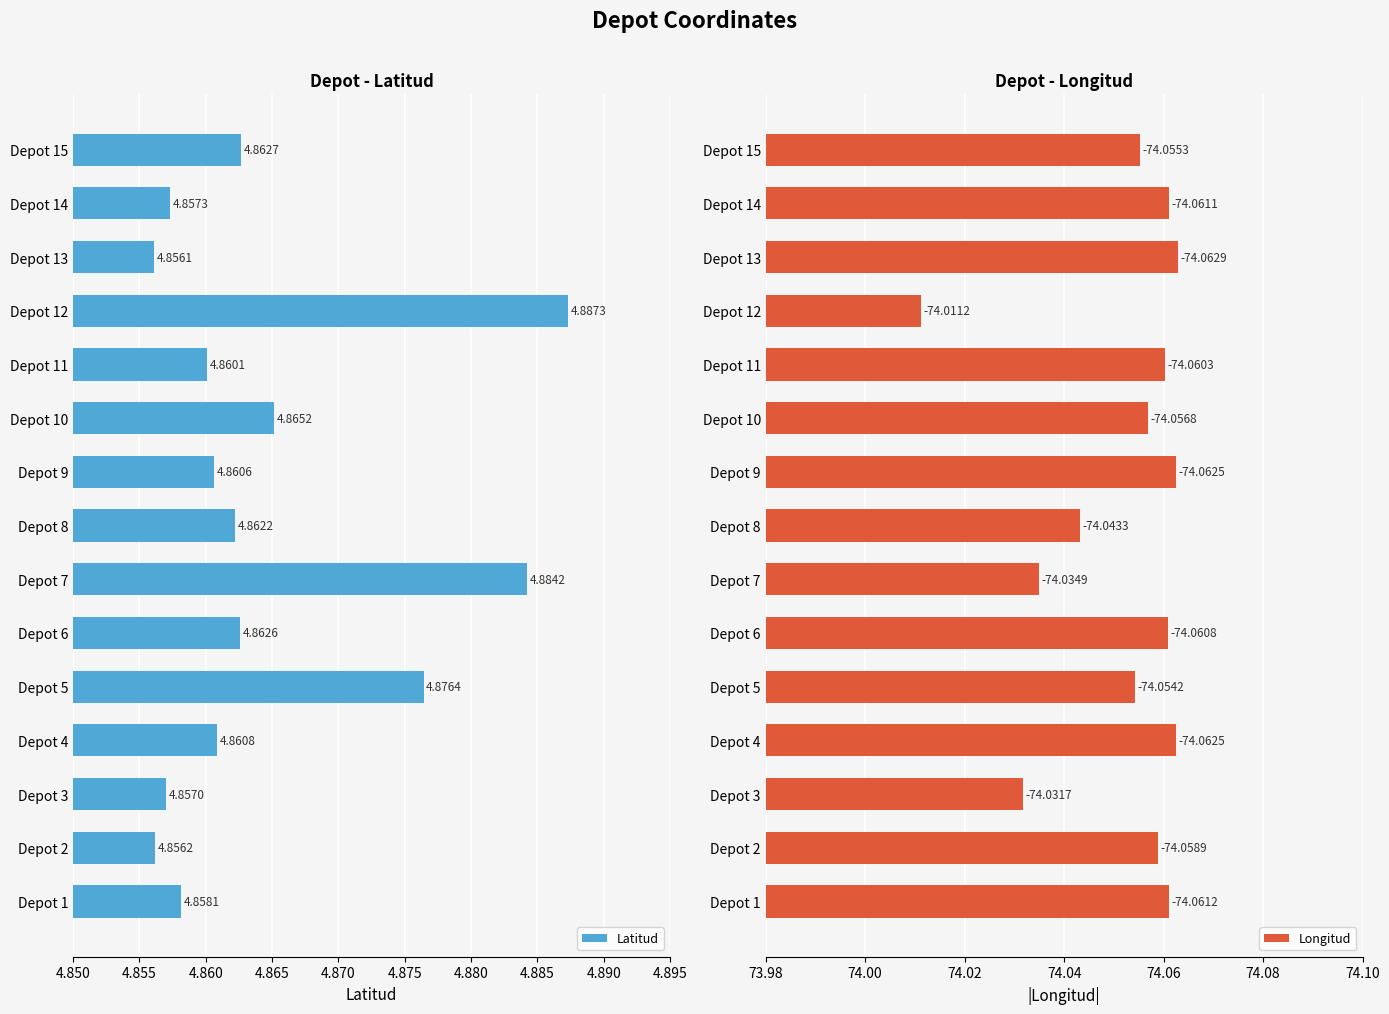

Reading left to right, list all the values displayed in this chart.

Latitud: 4.9	4.9	4.9	4.9	4.9	4.9	4.9	4.9	4.9	4.9	4.9	4.9	4.9	4.9	4.9
Longitud: 74.1	74.1	74.0	74.1	74.1	74.1	74.0	74.0	74.1	74.1	74.1	74.0	74.1	74.1	74.1